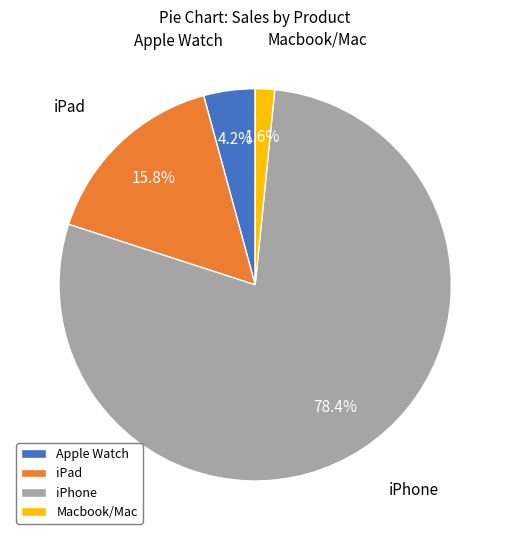

What is the largest slice in the pie chart?

iPhone